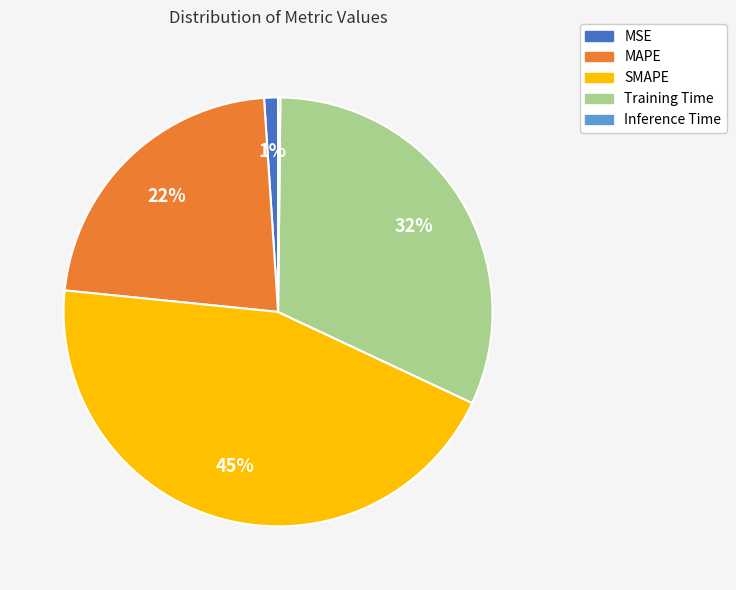

The MSE slice represents 11% of the pie. True or false?

False